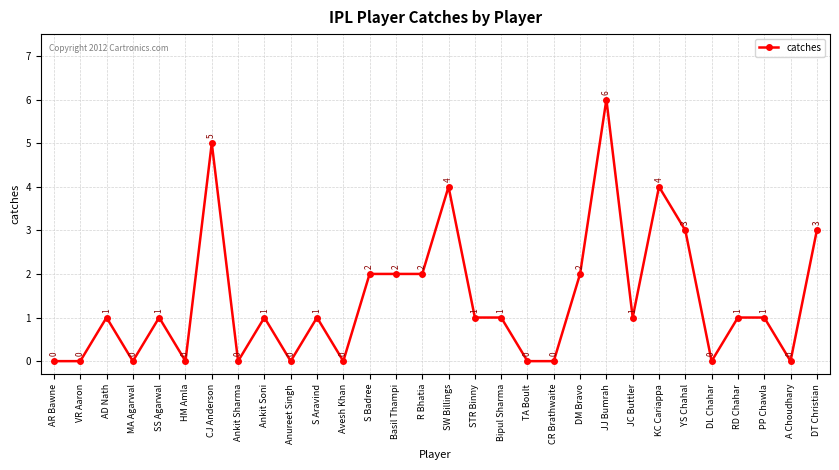

Count the values in the range 0 to 2.

24